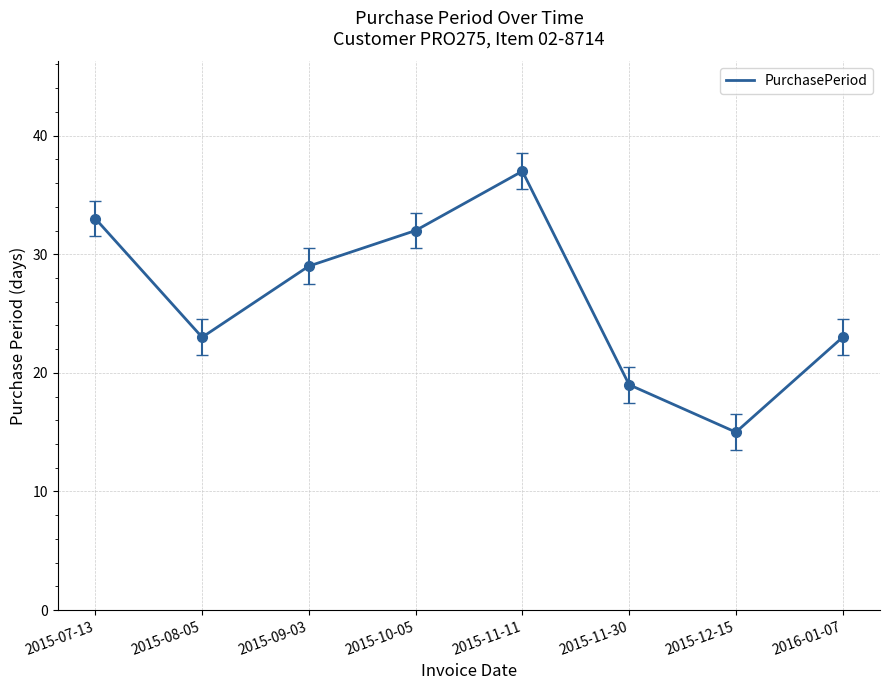

Reading left to right, list all the values displayed in this chart.

33	23	29	32	37	19	15	23